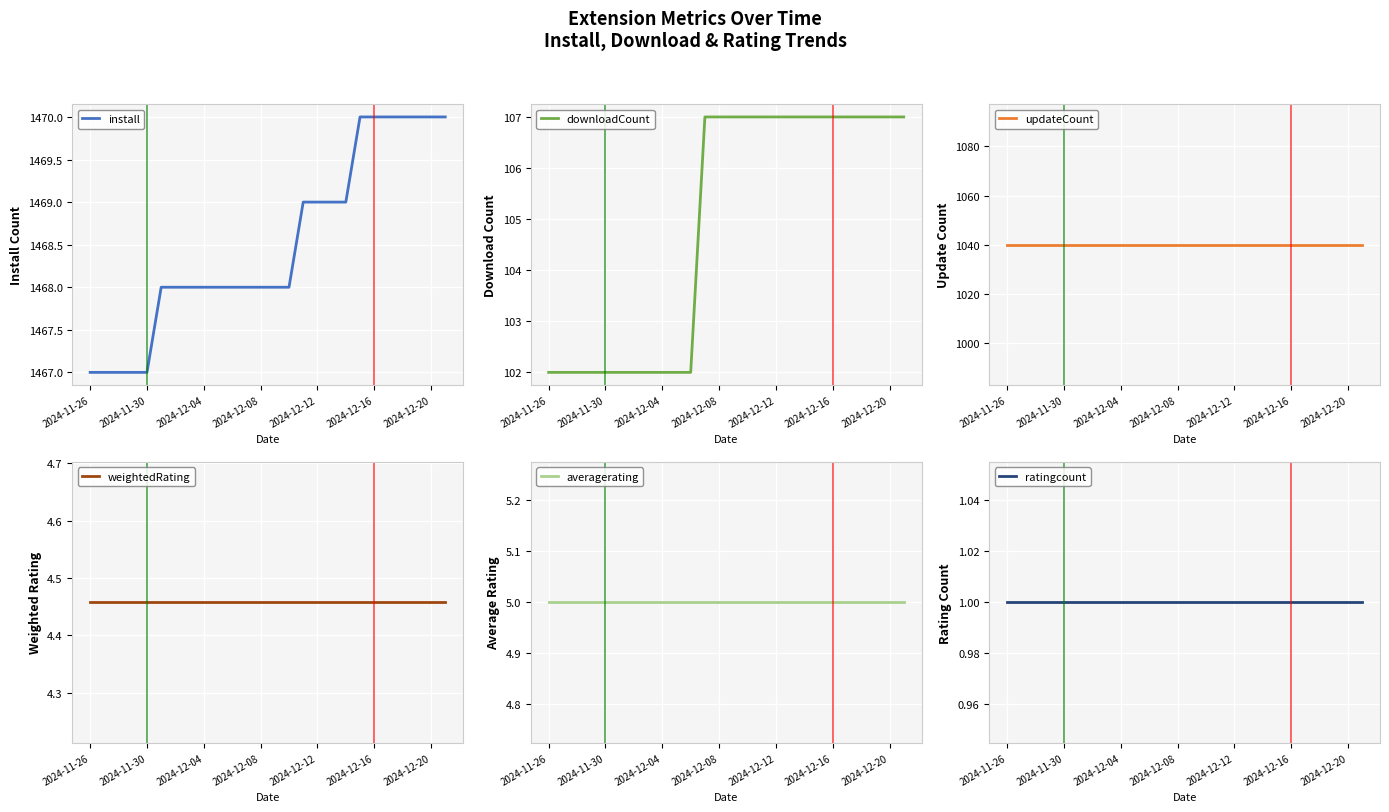

Reading left to right, what are all the values shown in this chart?

install: 1467.0	1467.0	1467.0	1467.0	1467.0	1468.0	1468.0	1468.0	1468.0	1468.0	1468.0	1468.0	1468.0	1468.0	1468.0	1469.0	1469.0	1469.0	1469.0	1470.0	1470.0	1470.0	1470.0	1470.0	1470.0	1470.0
downloadCount: 102.0	102.0	102.0	102.0	102.0	102.0	102.0	102.0	102.0	102.0	102.0	107.0	107.0	107.0	107.0	107.0	107.0	107.0	107.0	107.0	107.0	107.0	107.0	107.0	107.0	107.0
updateCount: 1040.0	1040.0	1040.0	1040.0	1040.0	1040.0	1040.0	1040.0	1040.0	1040.0	1040.0	1040.0	1040.0	1040.0	1040.0	1040.0	1040.0	1040.0	1040.0	1040.0	1040.0	1040.0	1040.0	1040.0	1040.0	1040.0
weightedRating: 4.5	4.5	4.5	4.5	4.5	4.5	4.5	4.5	4.5	4.5	4.5	4.5	4.5	4.5	4.5	4.5	4.5	4.5	4.5	4.5	4.5	4.5	4.5	4.5	4.5	4.5
averagerating: 5.0	5.0	5.0	5.0	5.0	5.0	5.0	5.0	5.0	5.0	5.0	5.0	5.0	5.0	5.0	5.0	5.0	5.0	5.0	5.0	5.0	5.0	5.0	5.0	5.0	5.0
ratingcount: 1.0	1.0	1.0	1.0	1.0	1.0	1.0	1.0	1.0	1.0	1.0	1.0	1.0	1.0	1.0	1.0	1.0	1.0	1.0	1.0	1.0	1.0	1.0	1.0	1.0	1.0